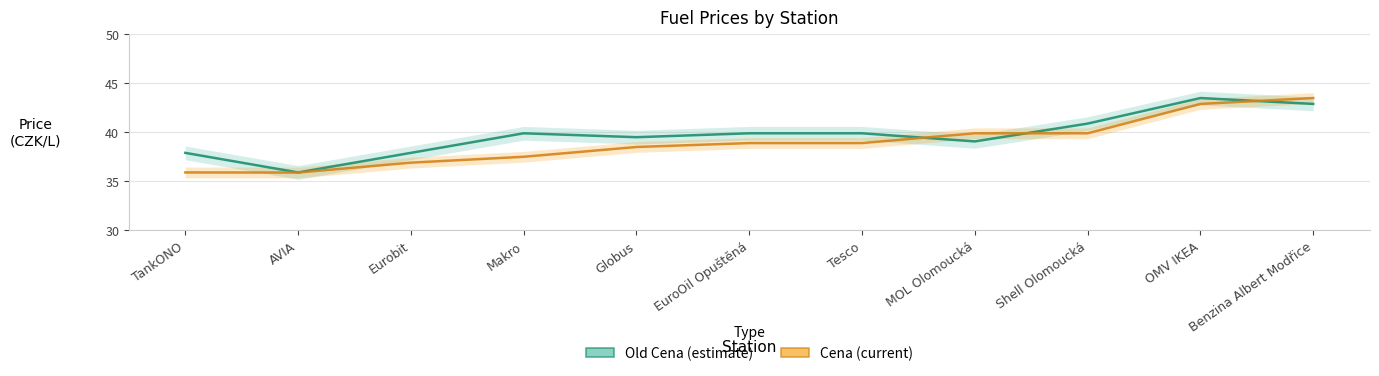

Reading left to right, transcribe all the data shown in this chart.

Old Cena: TankONO=37.9	AVIA=35.9	Eurobit=37.9	Makro=39.9	Globus=39.5	EuroOil Opuštěná=39.9	Tesco=39.9	MOL Olomoucká=39.1	Shell Olomoucká=40.9	OMV IKEA=43.5	Benzina Albert Modřice=42.9
Cena: TankONO=35.9	AVIA=35.9	Eurobit=36.9	Makro=37.5	Globus=38.5	EuroOil Opuštěná=38.9	Tesco=38.9	MOL Olomoucká=39.9	Shell Olomoucká=39.9	OMV IKEA=42.9	Benzina Albert Modřice=43.5